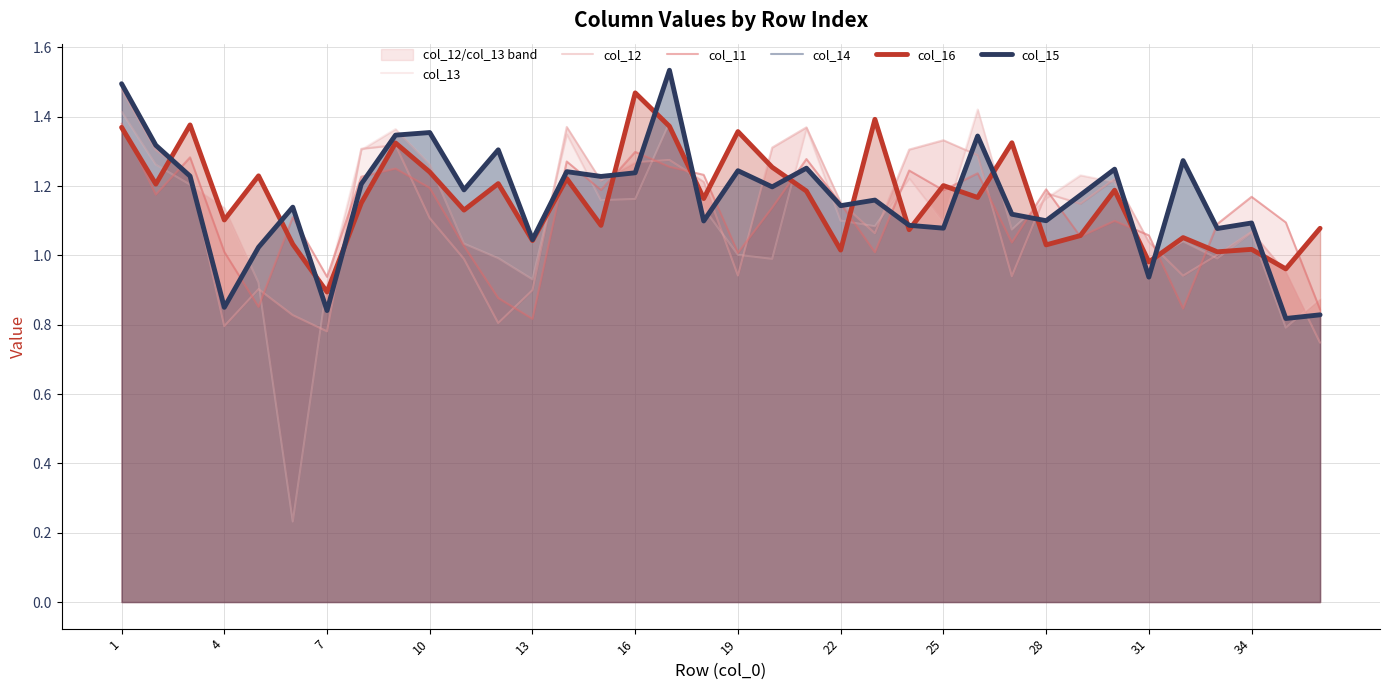

Between 29 and 25, which is larger?

25